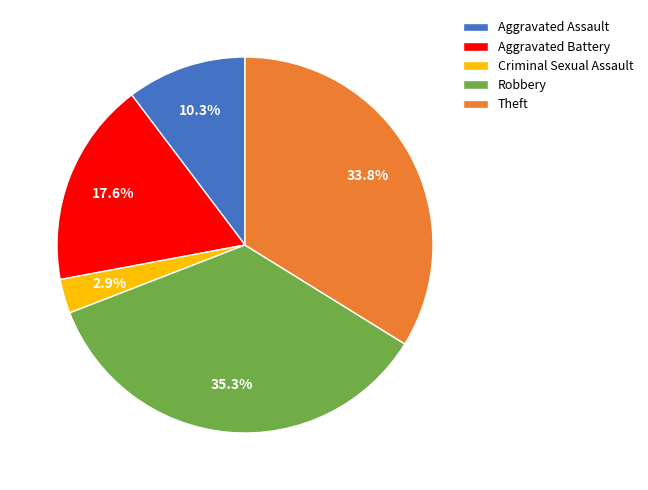

Which has a higher value, Robbery or Aggravated Battery?

Robbery